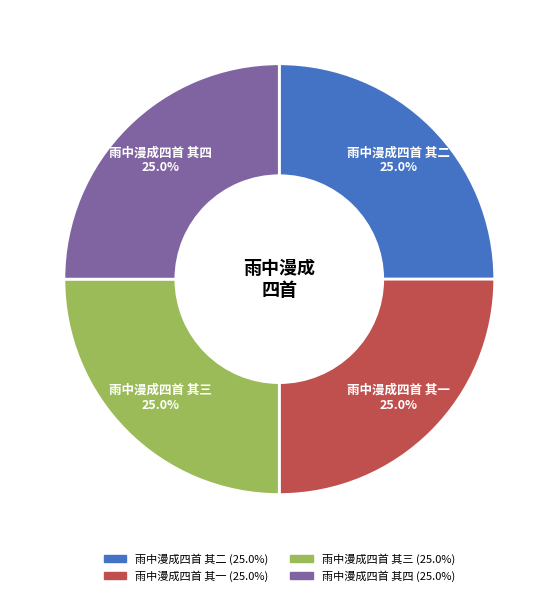

What is the ratio of the value at 雨中漫成四首 其四 to the value at 雨中漫成四首 其二?

1.0